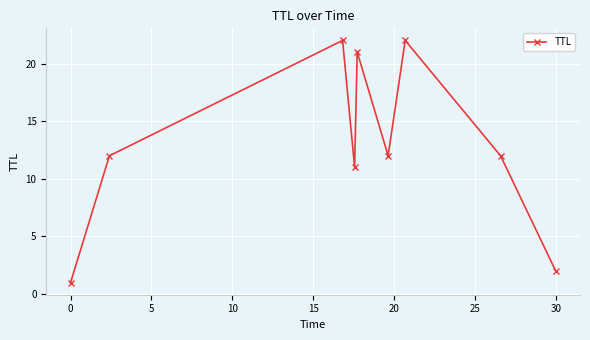

What is the greatest value displayed?

22